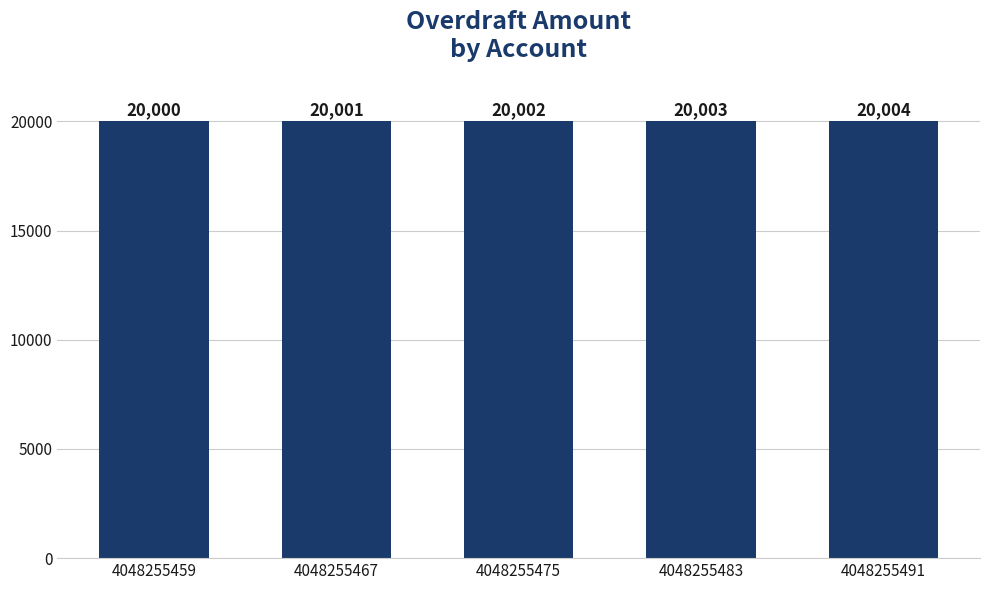

At which category does the chart reach its peak across all series?

4048255491